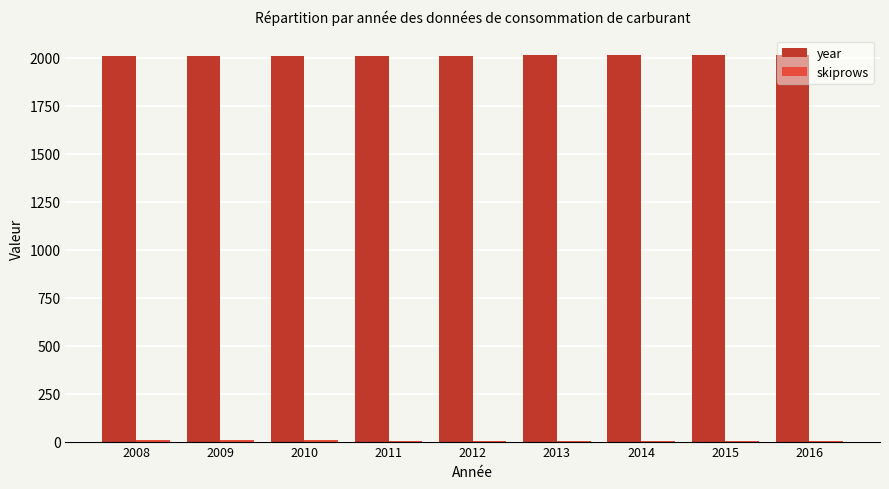

How many data points does each series have?

9